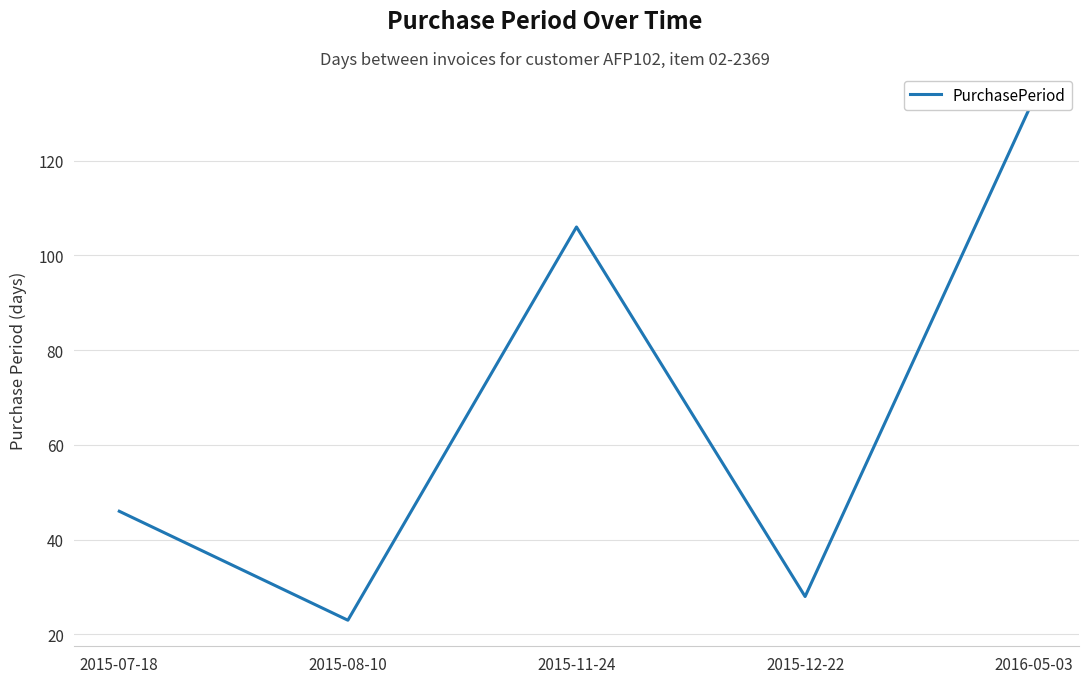

True or false: the data shows 28 at 2015-12-22.

True